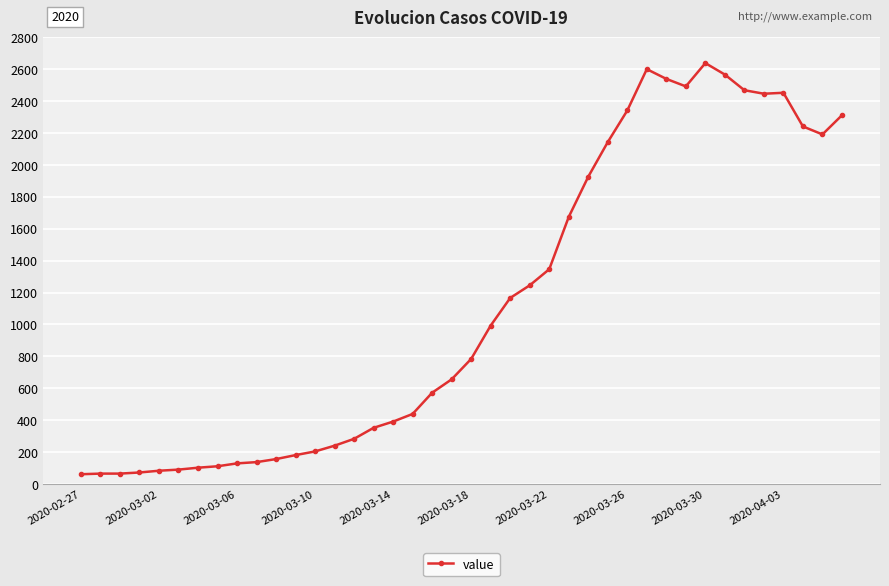

True or false: there are more than 1 points higher than both neighbors.

True